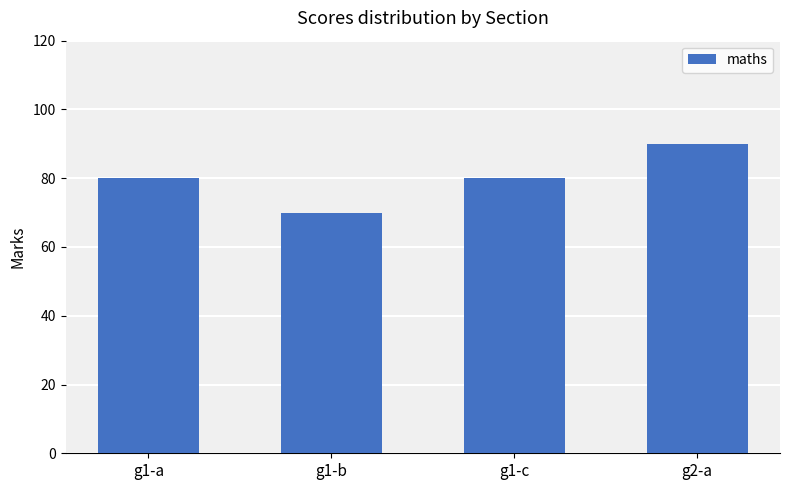

What is the label of the 1st bar from the left?

g1-a